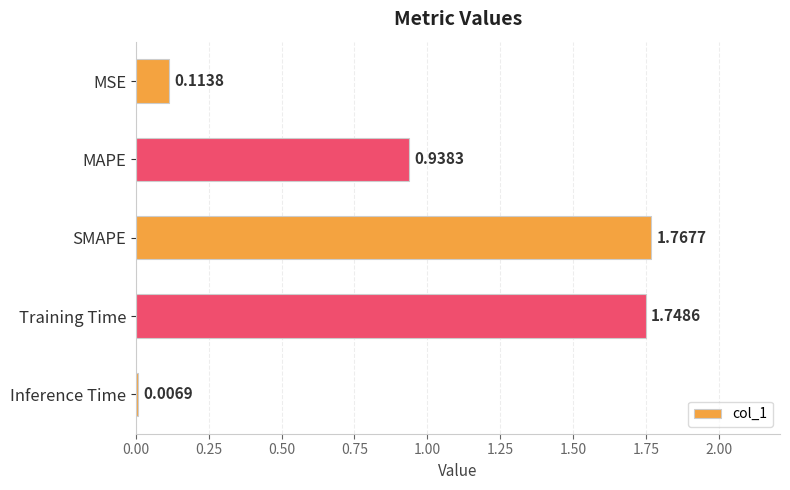

What is the difference between the second highest and second lowest values?

1.6